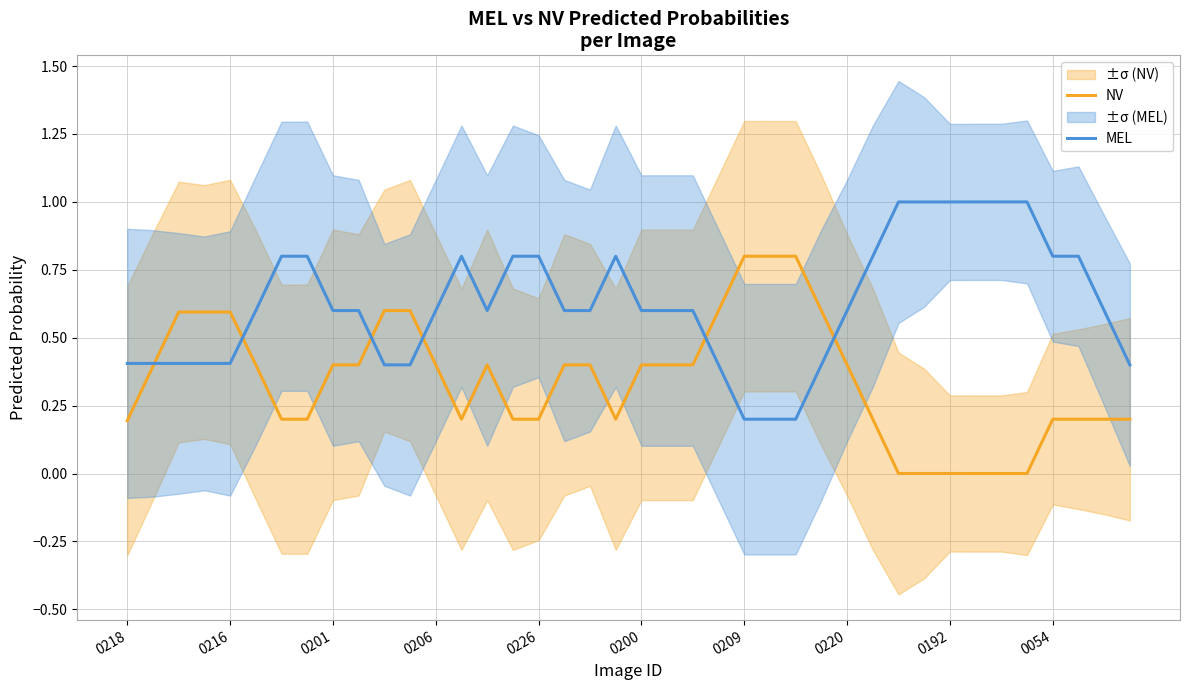

Does the chart display data point markers on the line(s)?

No